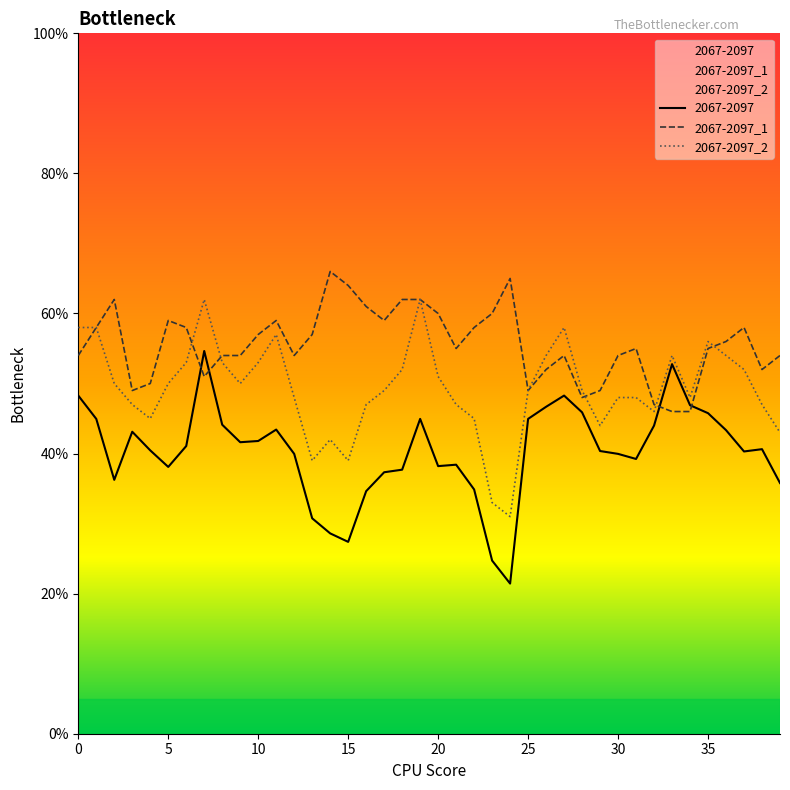

True or false: 2067-2097_1 has more than 1 points higher than both neighbors.

True